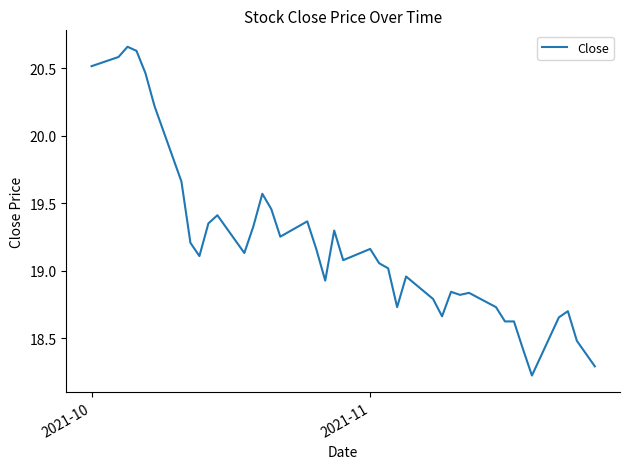

What is the minimum value shown in the chart?

18.2